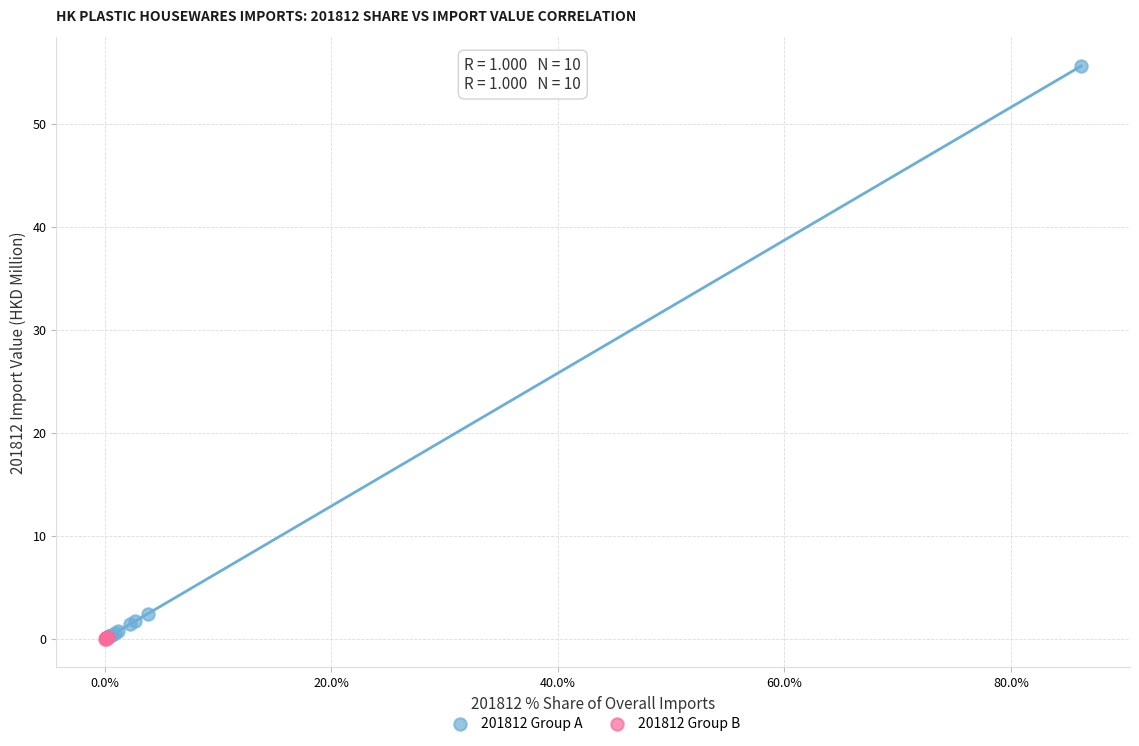

Which series contains the highest Y value?

201812 Group A